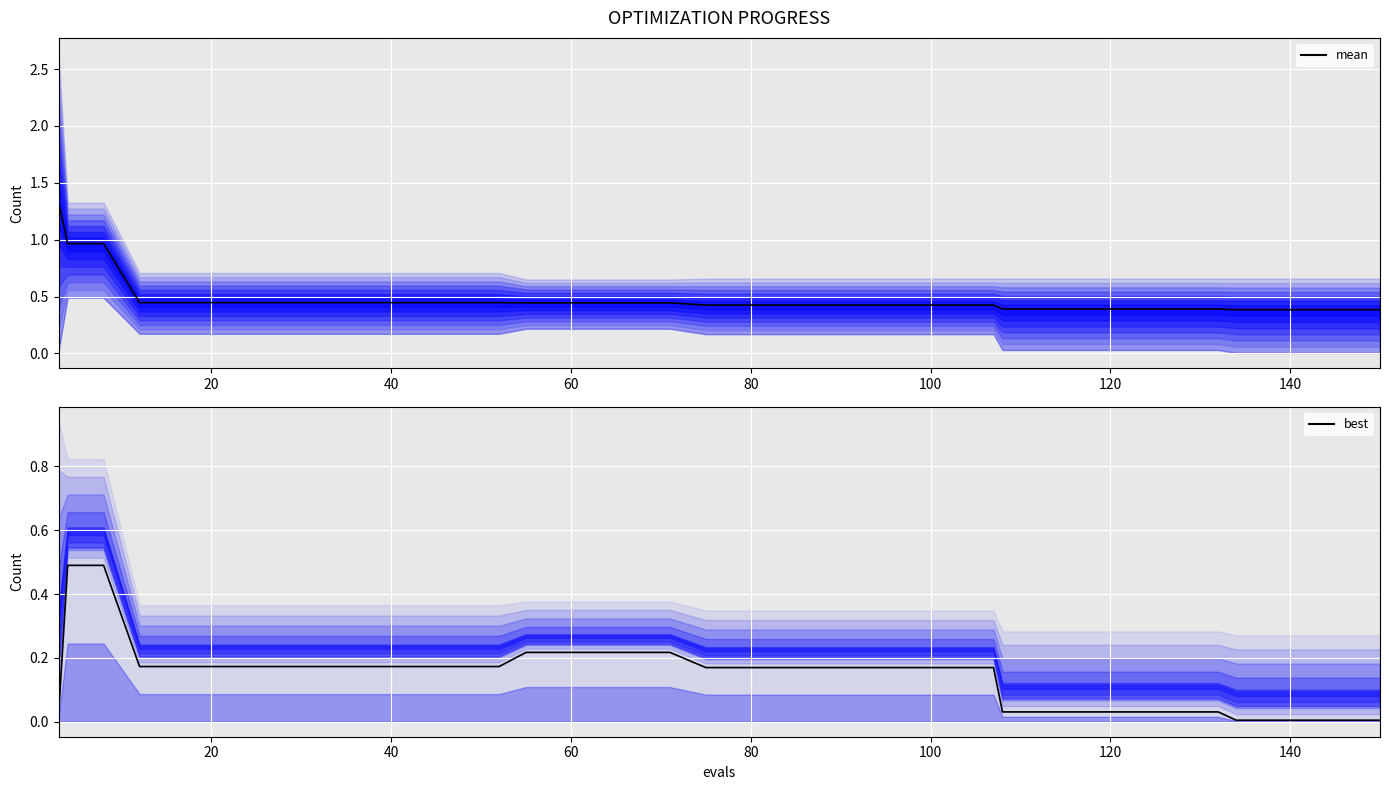

What is the greatest value displayed?

1.3